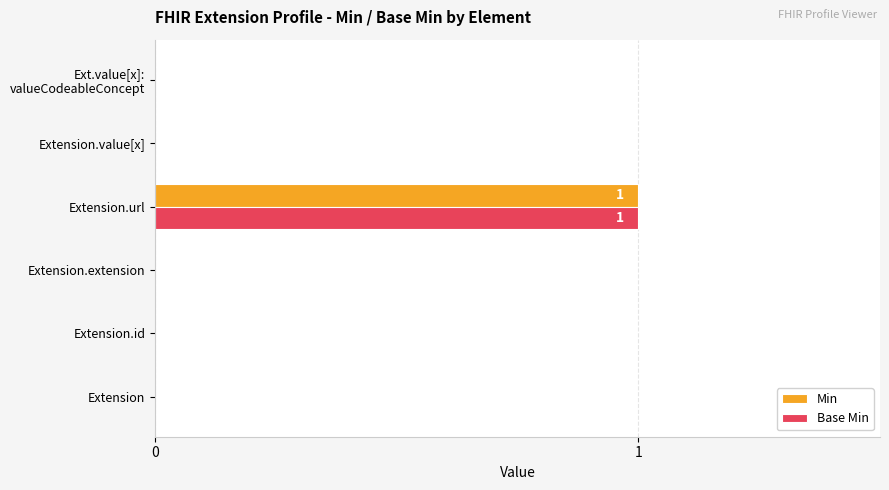

Is the value of Min at Extension.url greater than the value of Base Min at Extension.id?

Yes